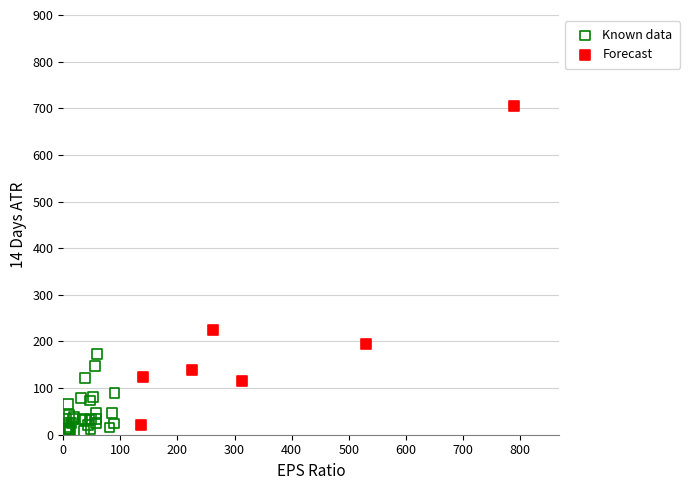

Which series contains the lowest Y value?

Known data